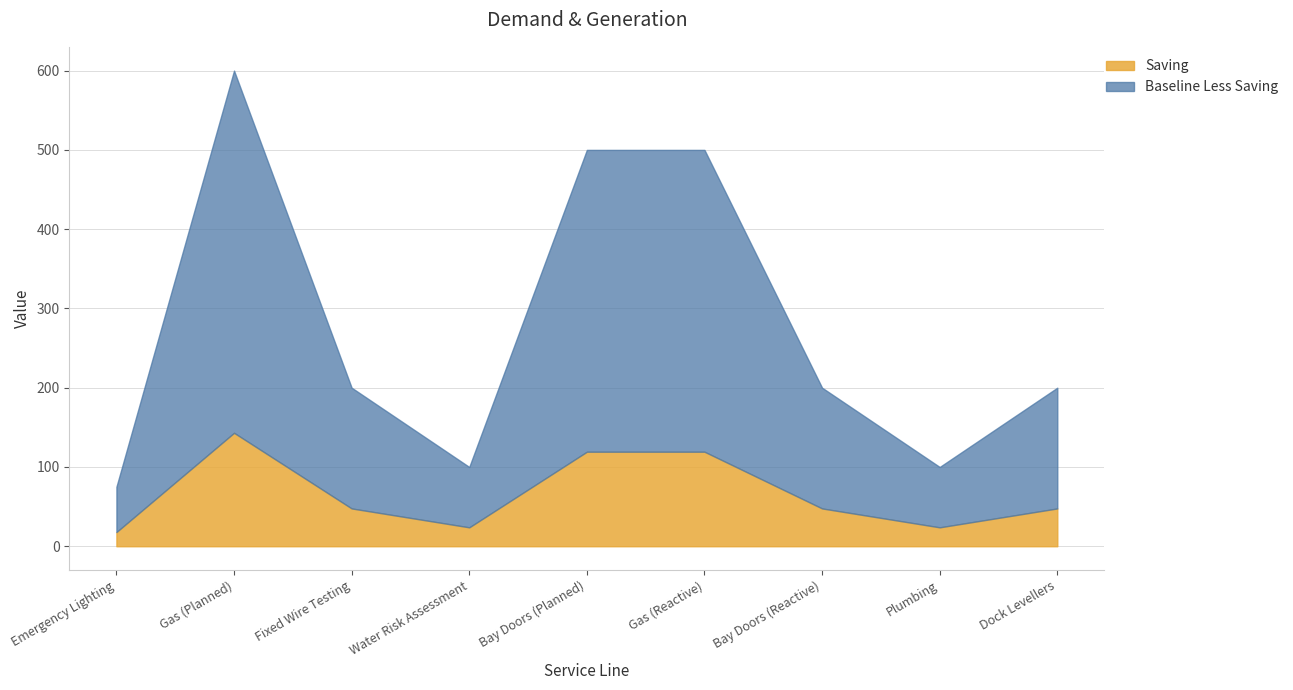

Does the chart have visible grid lines?

Yes